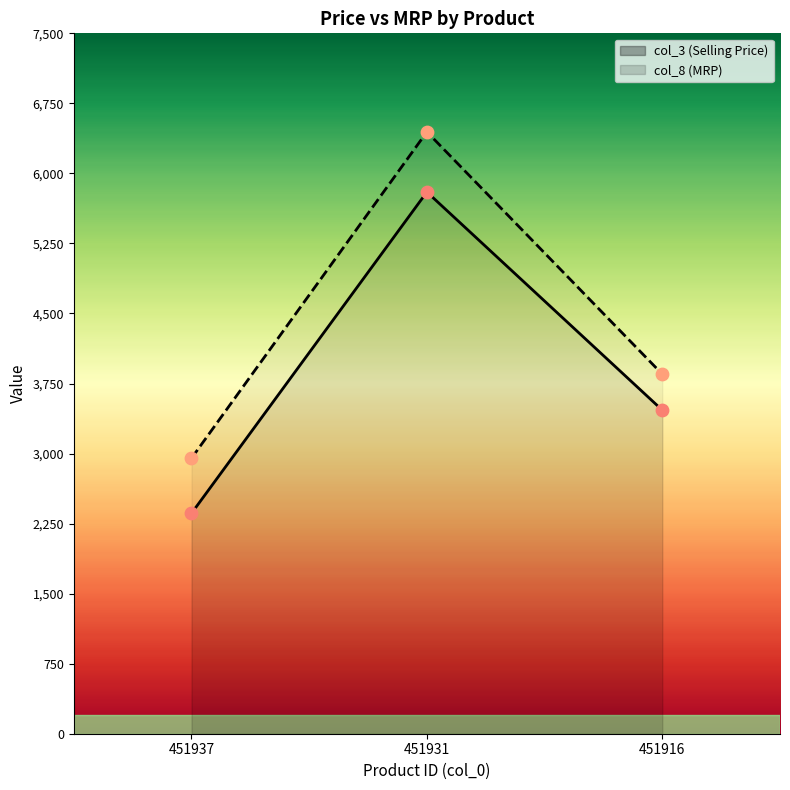

At which category is the sum across all series the highest?

451931